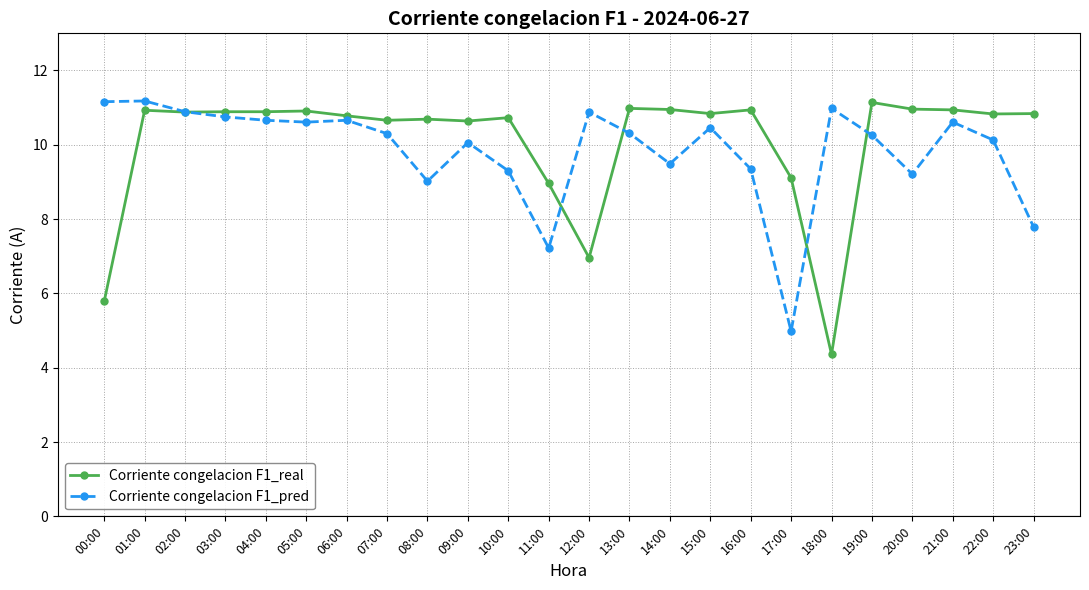

The Corriente congelacion F1_real series shows 10.6 at 09:00. True or false?

True